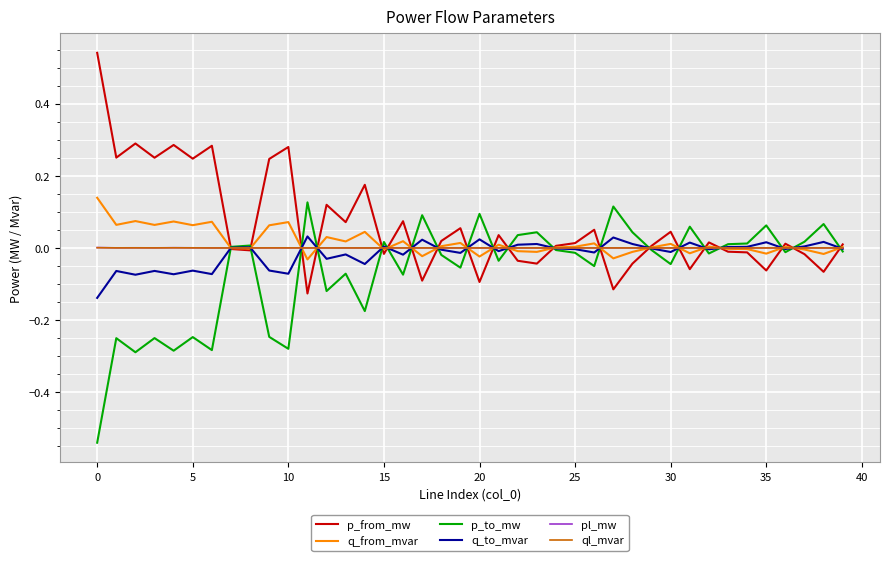

Which series has the largest total across all categories?

p_from_mw